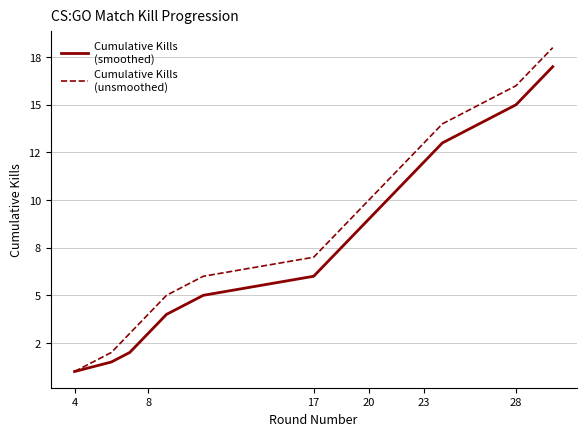

True or false: Cumulative Kills
(unsmoothed) has a value of 7.4 at 23.

False